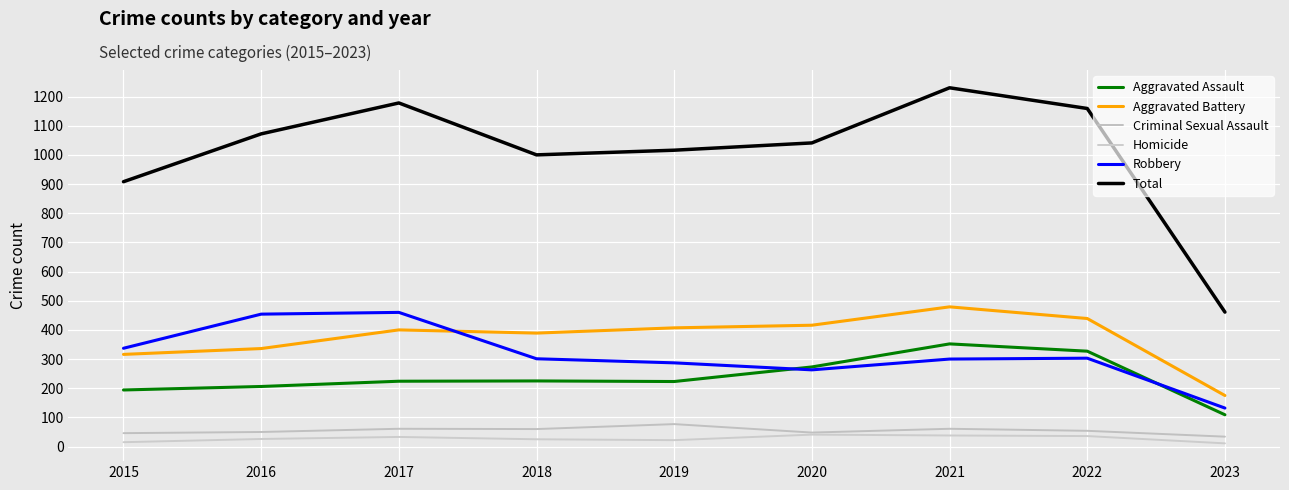

List the series in order of their peak value, highest first.

Total, Aggravated Battery, Robbery, Aggravated Assault, Criminal Sexual Assault, Homicide